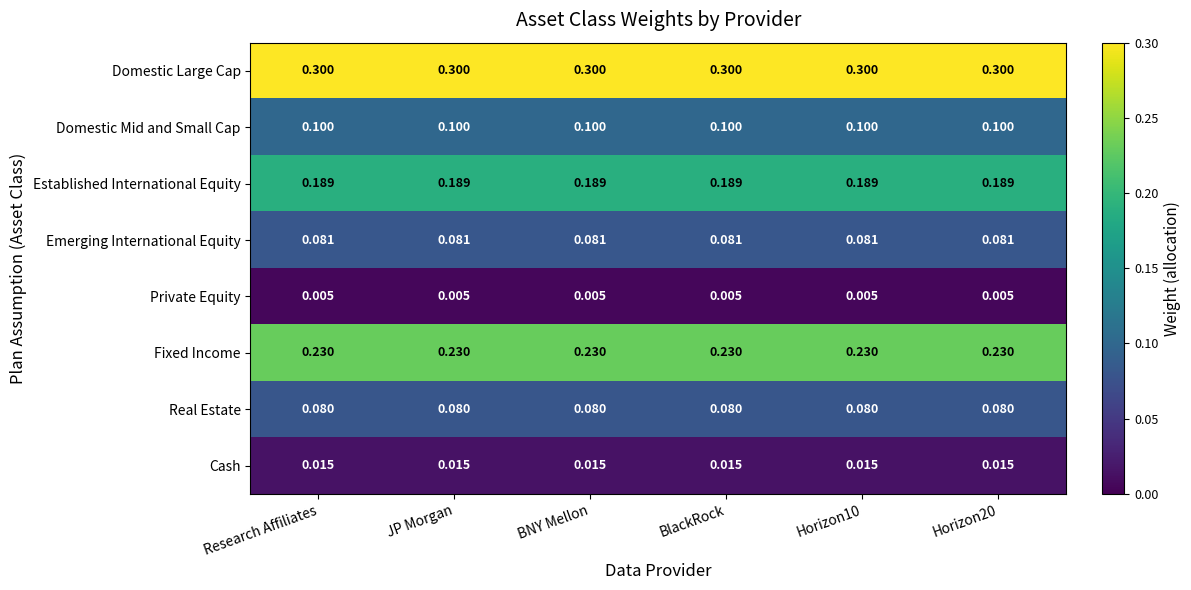

Rank the series by their maximum value, from highest to lowest.

Domestic Large Cap, Fixed Income, Established International Equity, Domestic Mid and Small Cap, Emerging International Equity, Real Estate, Cash, Private Equity